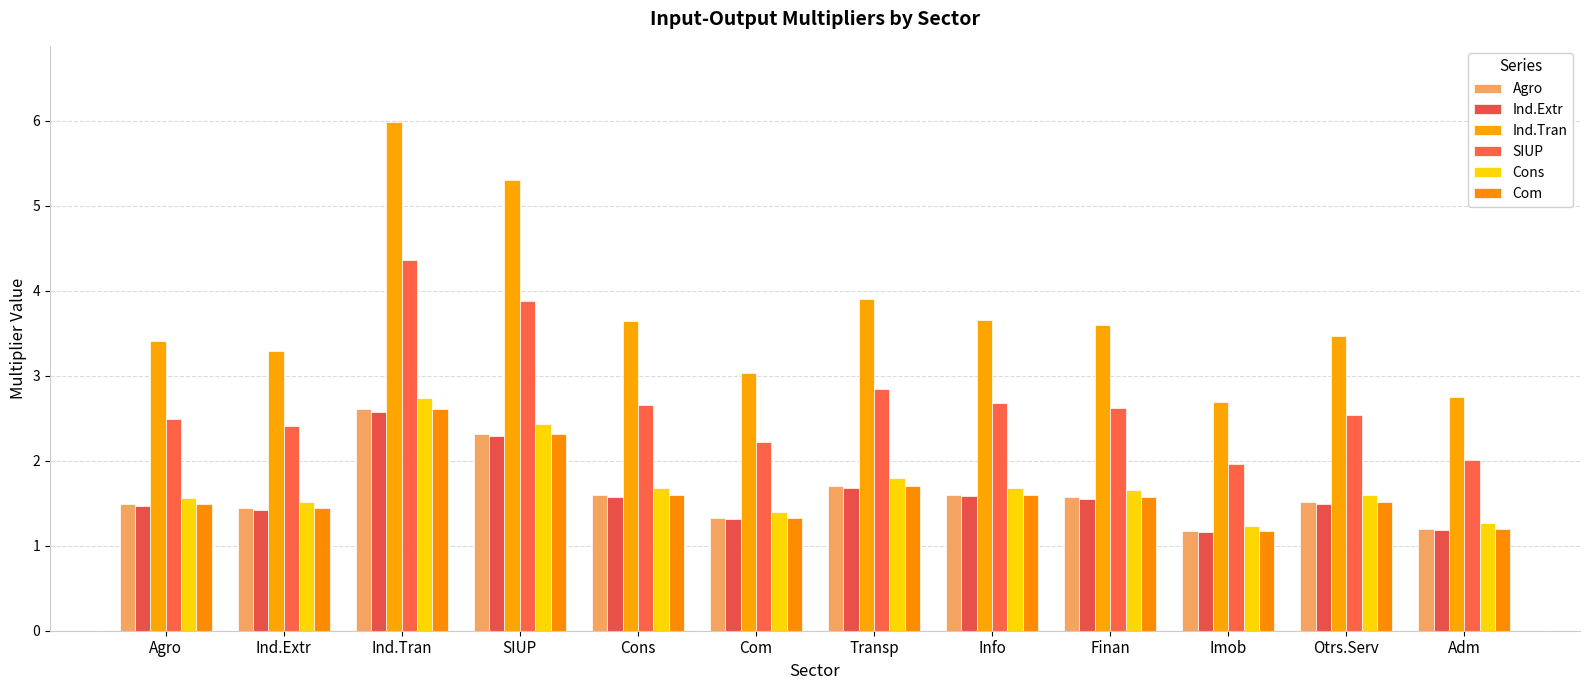

Reading left to right, transcribe all the data shown in this chart.

Agro: 1.5	1.4	2.6	2.3	1.6	1.3	1.7	1.6	1.6	1.2	1.5	1.2
Ind.Extr: 1.5	1.4	2.6	2.3	1.6	1.3	1.7	1.6	1.6	1.2	1.5	1.2
Ind.Tran: 3.4	3.3	6.0	5.3	3.6	3.0	3.9	3.7	3.6	2.7	3.5	2.7
SIUP: 2.5	2.4	4.4	3.9	2.7	2.2	2.8	2.7	2.6	2.0	2.5	2.0
Cons: 1.6	1.5	2.7	2.4	1.7	1.4	1.8	1.7	1.7	1.2	1.6	1.3
Com: 1.5	1.4	2.6	2.3	1.6	1.3	1.7	1.6	1.6	1.2	1.5	1.2